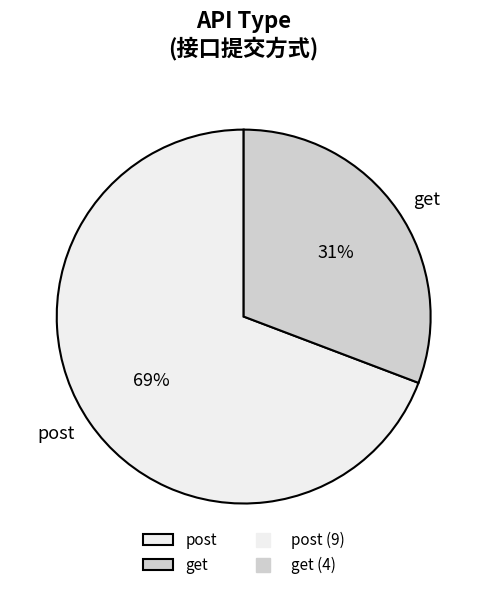

Rank the categories by value from highest to lowest.

post, get